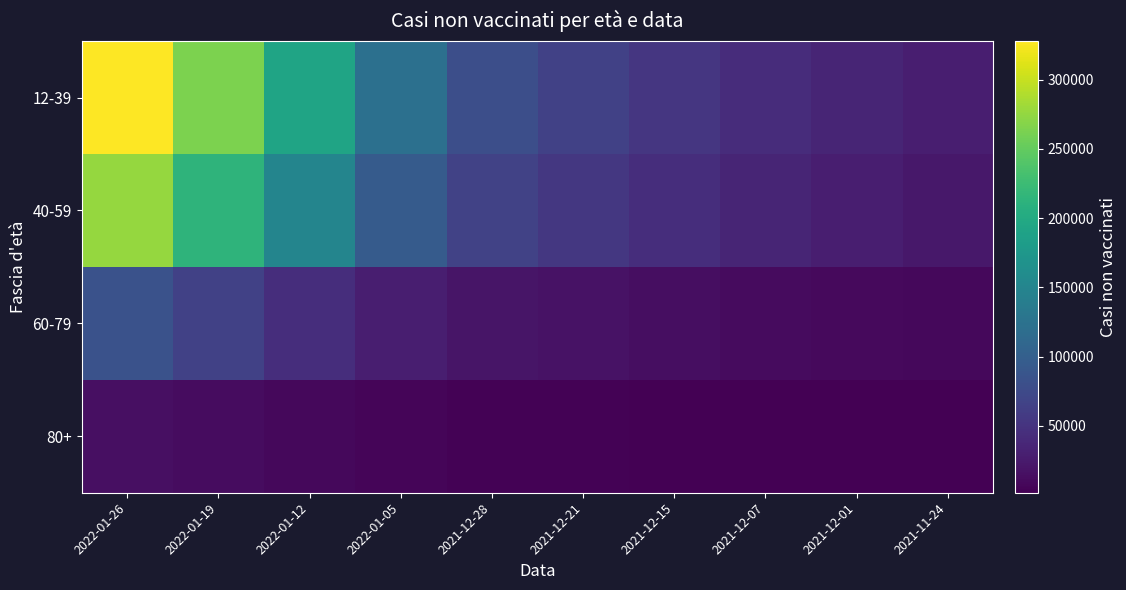

At how many categories does at least one series exceed 149201?

3